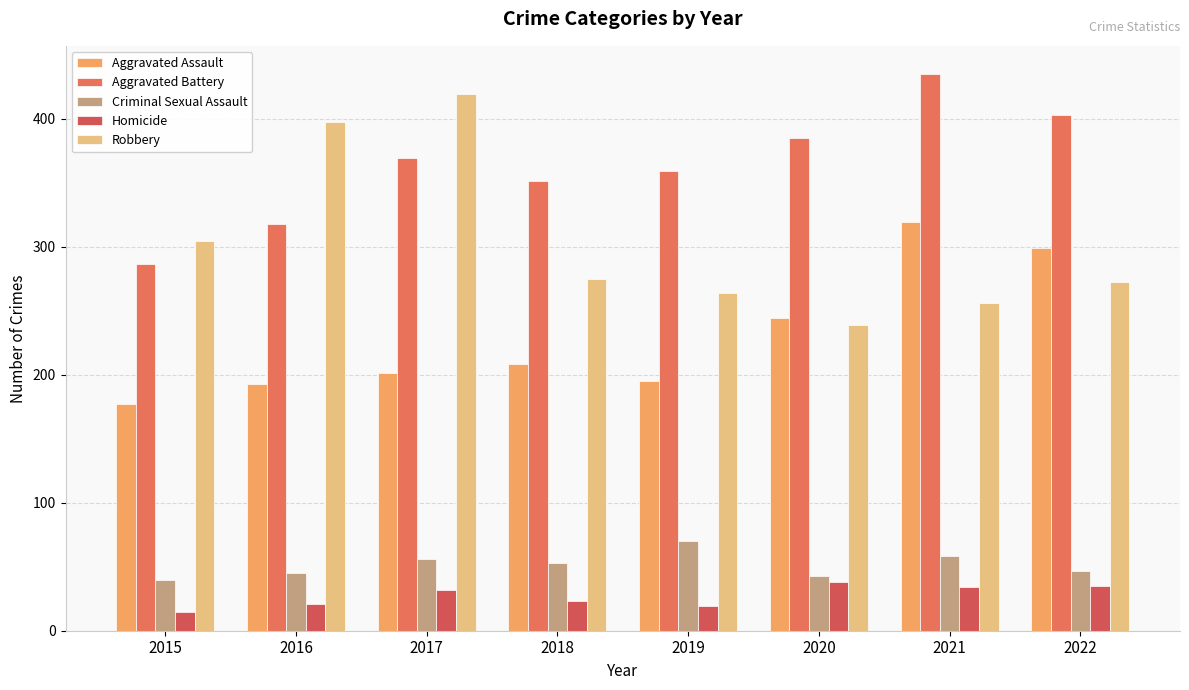

What is the minimum value shown in the chart?

15